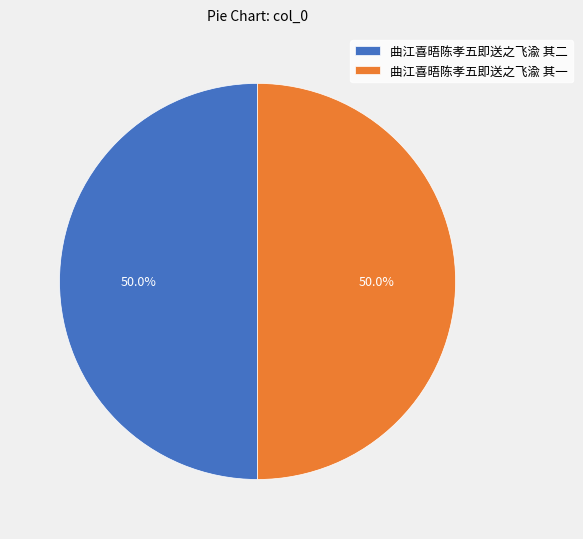

Approximately how many times larger is the value at 曲江喜晤陈孝五即送之飞渝 其一 compared to 曲江喜晤陈孝五即送之飞渝 其二?

1.0